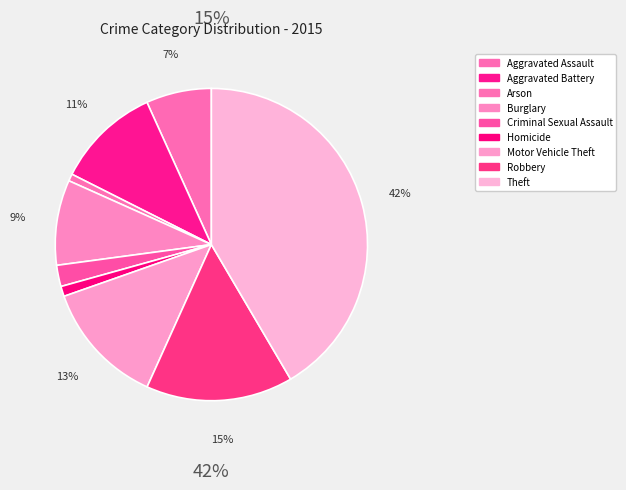

How many slices are in this pie chart?

9